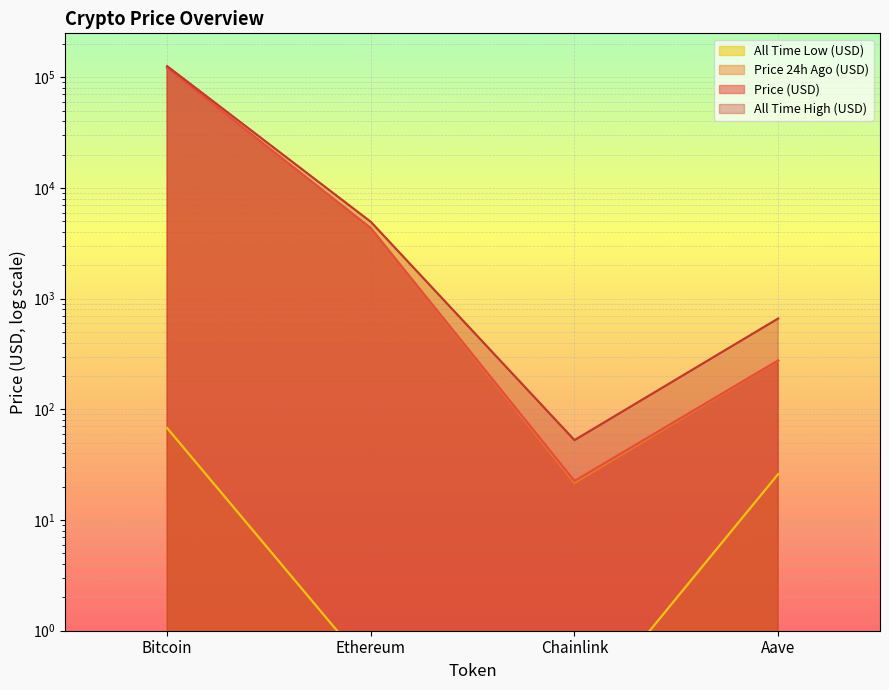

What is the label of the 1st point from the left?

Bitcoin